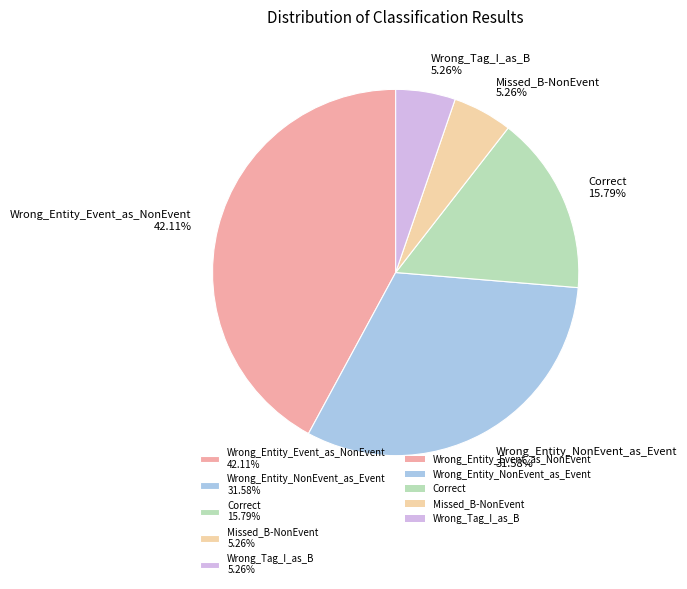

The Correct slice represents 16% of the pie. True or false?

True